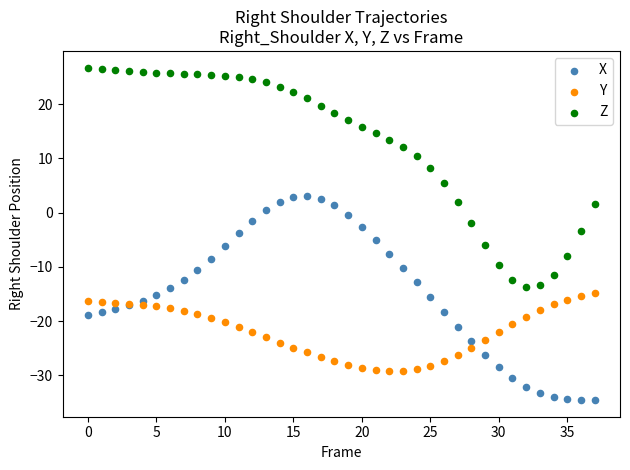

Which series has the largest Y range (max minus min)?

Z